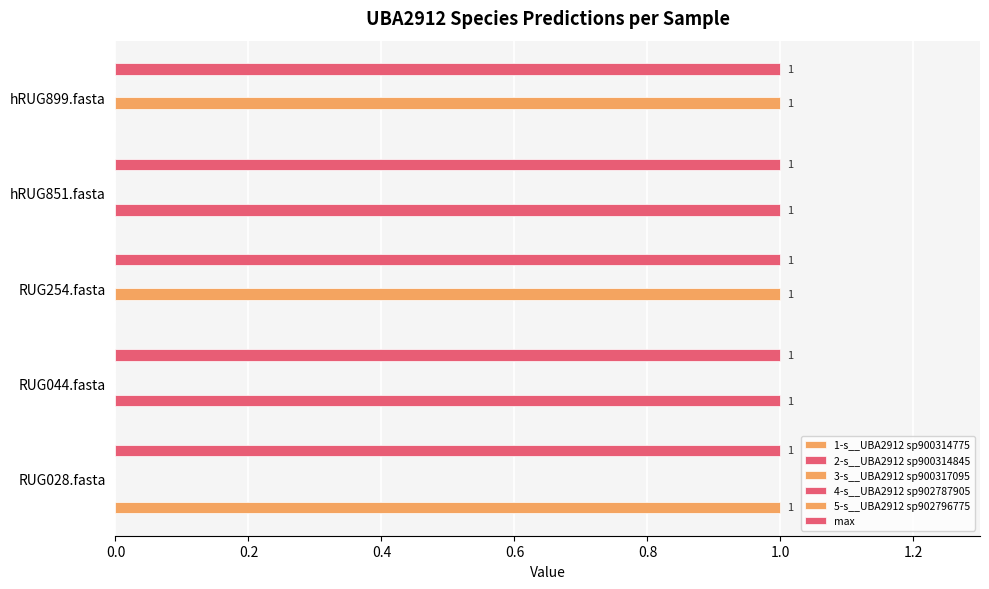

Rank the series at 0.6 from highest to lowest value.

2-s__UBA2912 sp900314845, 4-s__UBA2912 sp902787905, 5-s__UBA2912 sp902796775, max, 1-s__UBA2912 sp900314775, 3-s__UBA2912 sp900317095